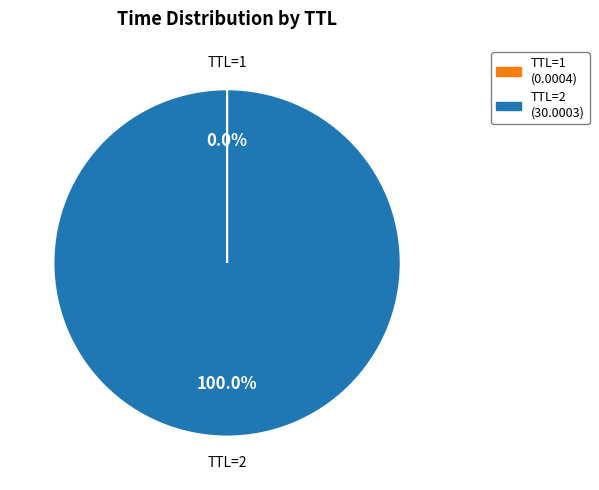

To the nearest percent, what is the difference between the largest and smallest slice percentages?

100%